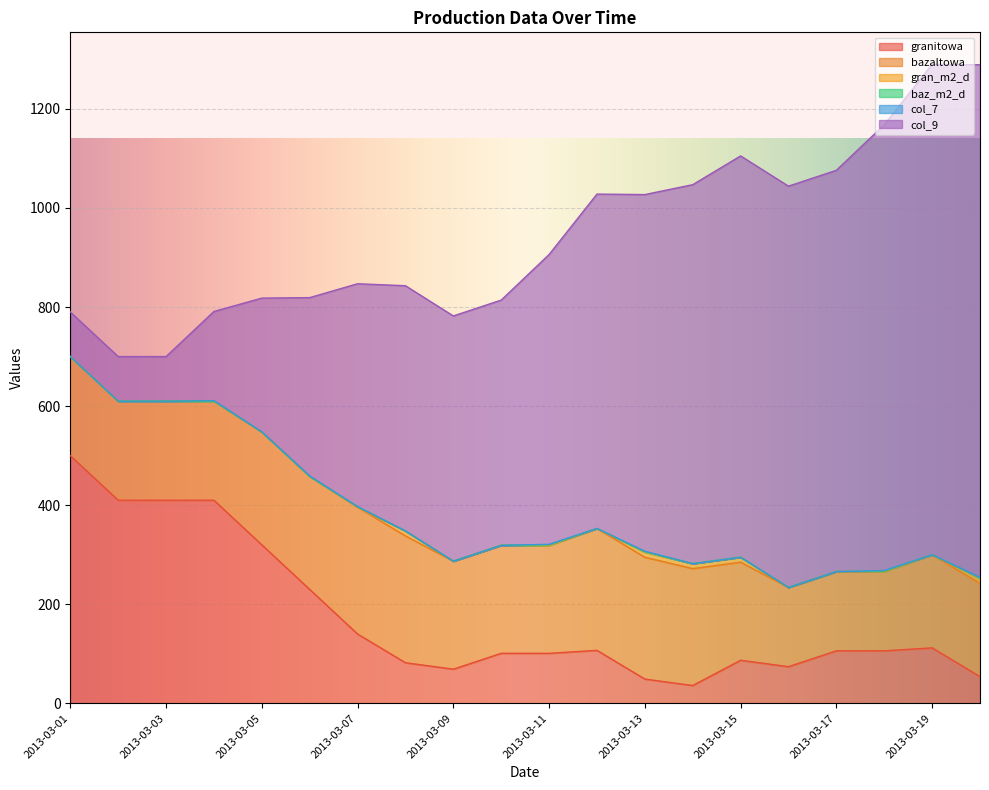

What is the minimum value for granitowa?

36